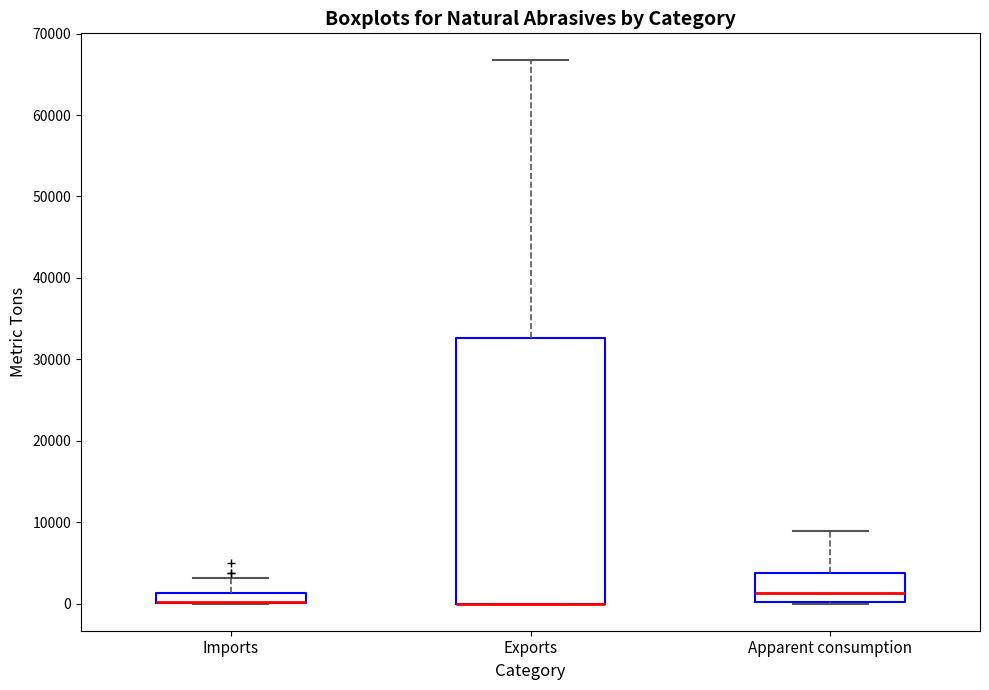

Comparing the boxes themselves (not the whiskers), which one is the tallest?

Exports